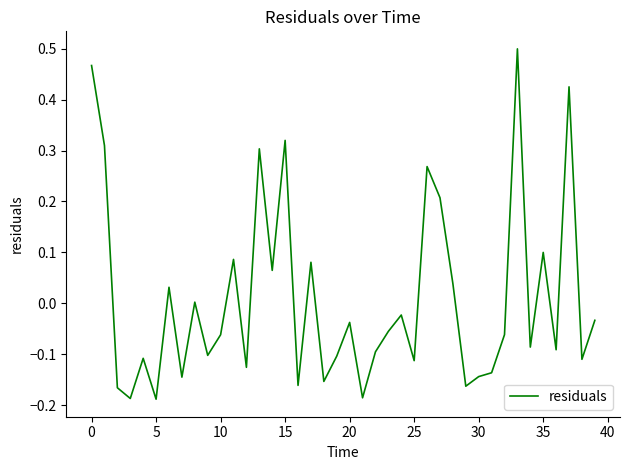

What is the difference between the maximum and minimum values?

0.7